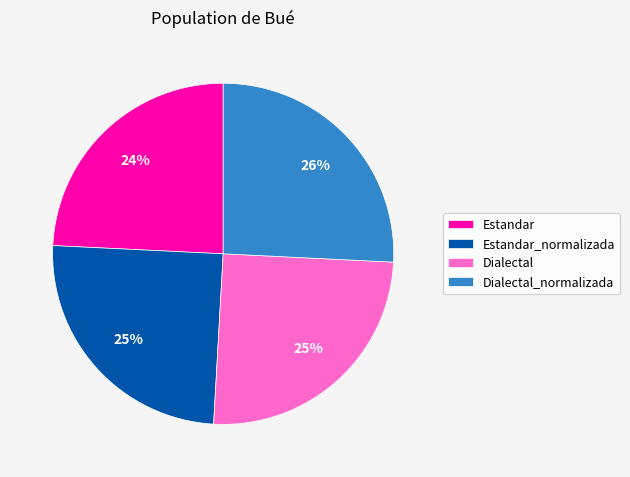

Which category has the biggest portion of the pie?

Dialectal_normalizada